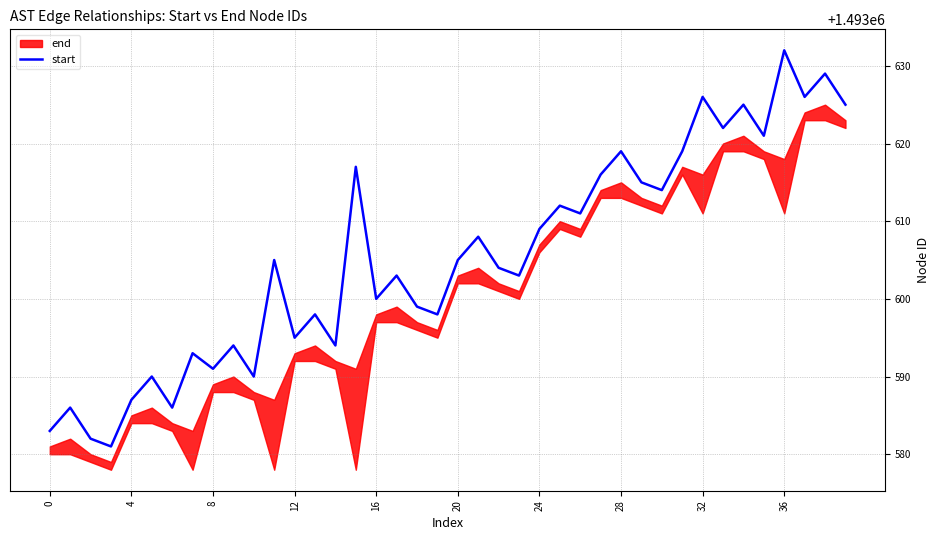

True or false: the data has more than 2 interior local peaks.

True